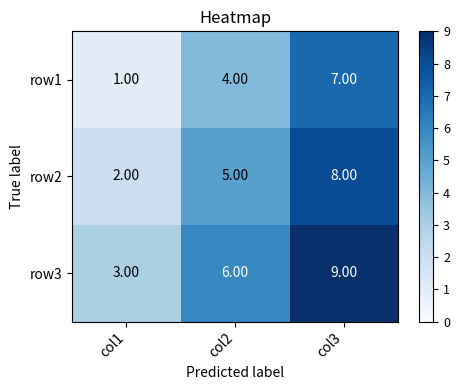

What is the sum of the row1 values at col3 and col1?

8